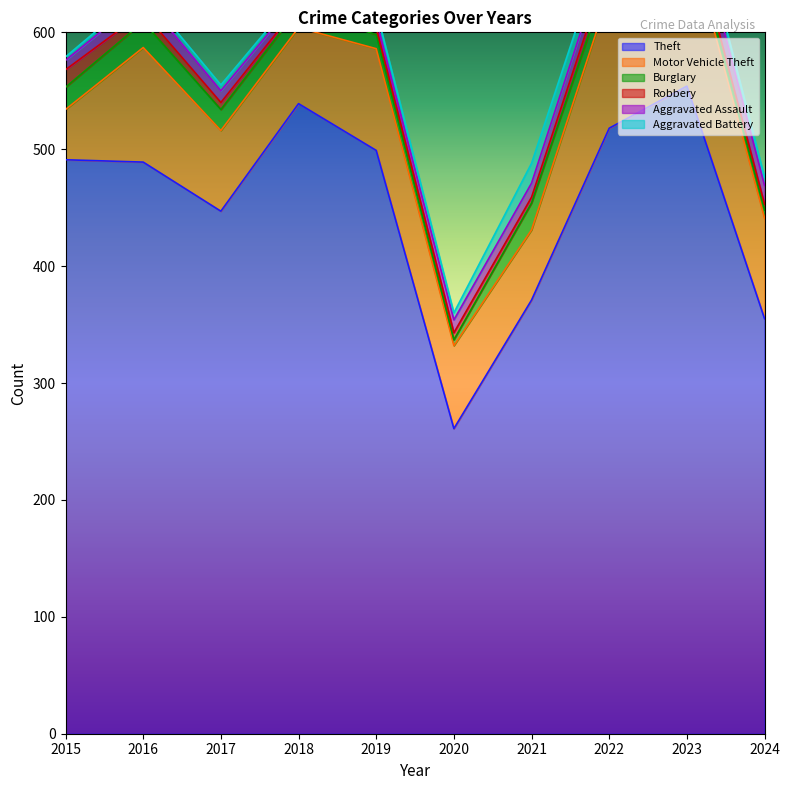

True or false: Motor Vehicle Theft and Aggravated Battery cross at least once.

False